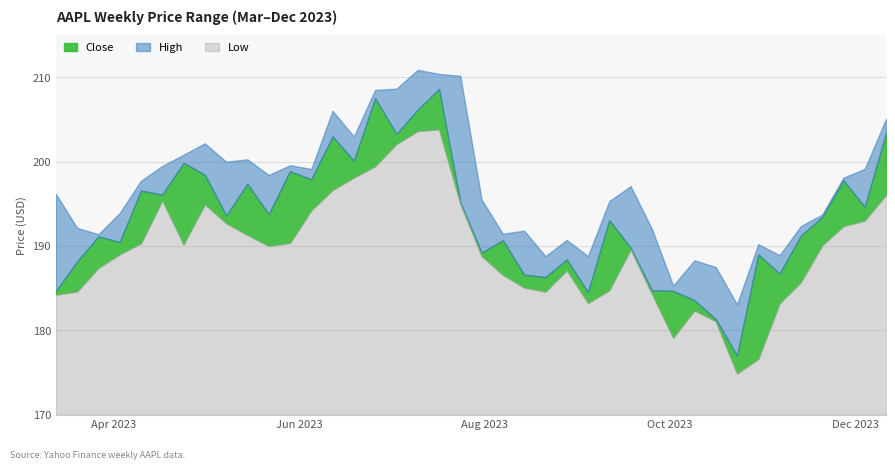

What is the label of the 14th point from the right?

2023-09-11